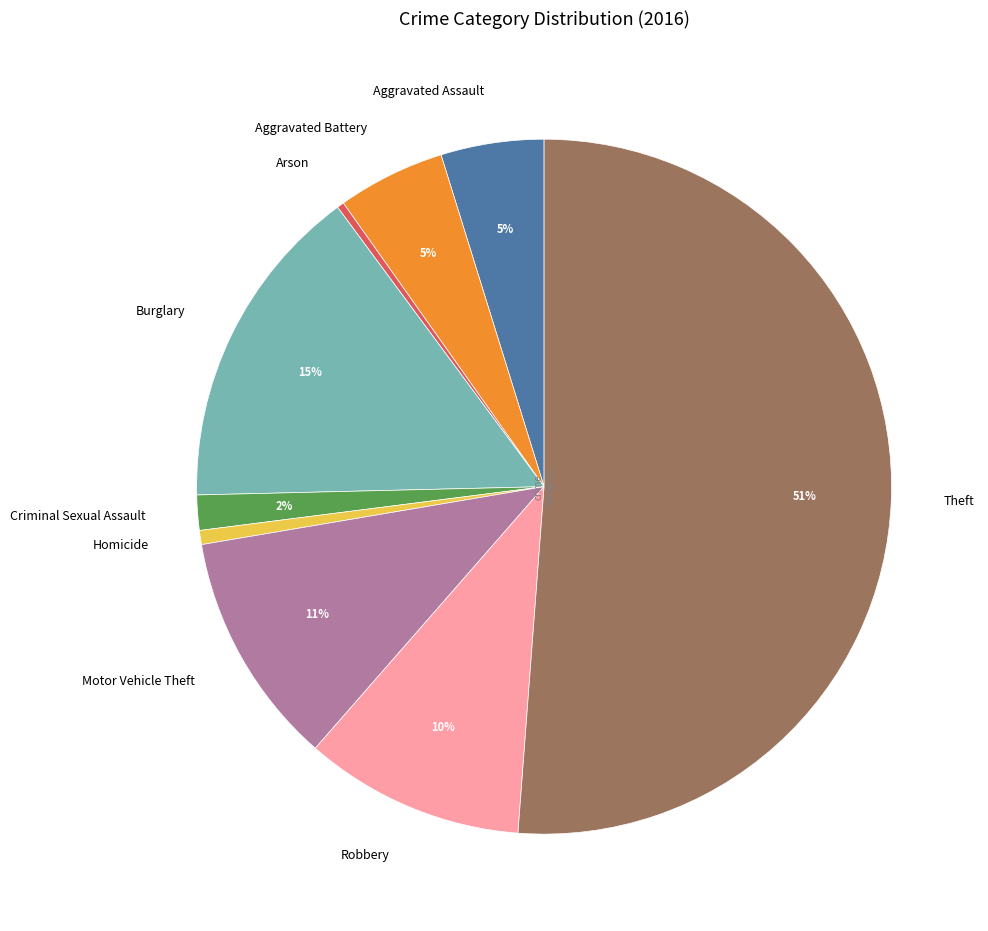

Combined, do Aggravated Assault and Motor Vehicle Theft account for over 50%?

No